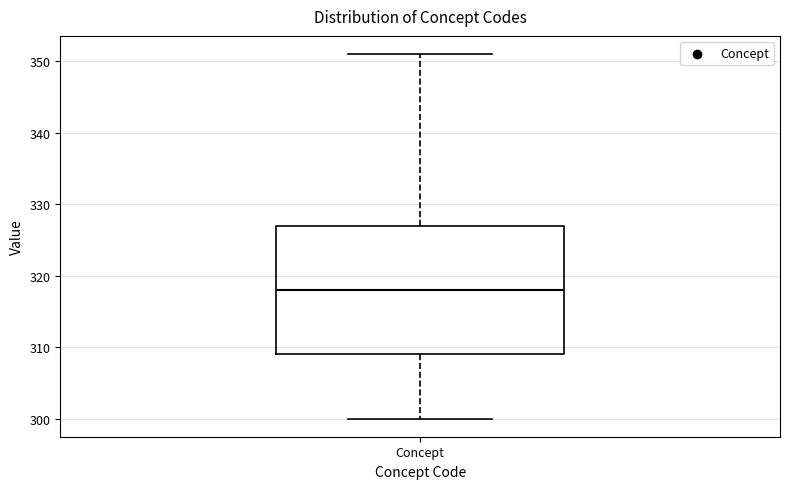

Read this box plot against the y-axis: the position of the median line, the range covered by the box, and the ends of both whiskers. The values are not printed on the chart, so give them approximately, as read against the axis.

median 318, box 309 to 327, whiskers 300 to 351